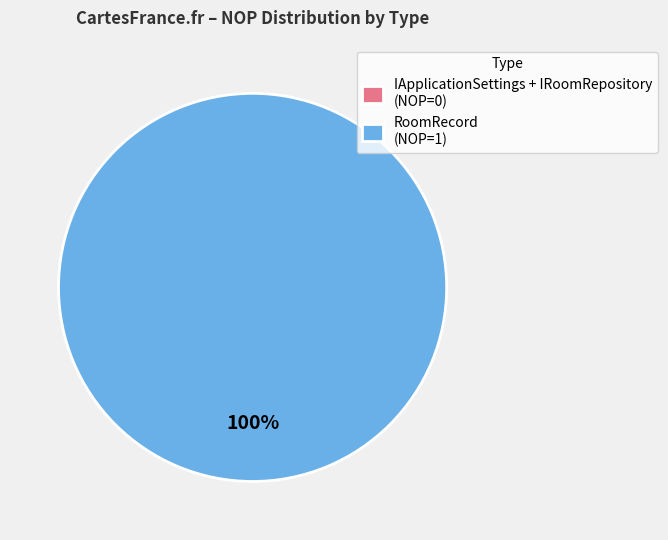

What percentage is the RoomRecord slice, to the nearest percent?

100%